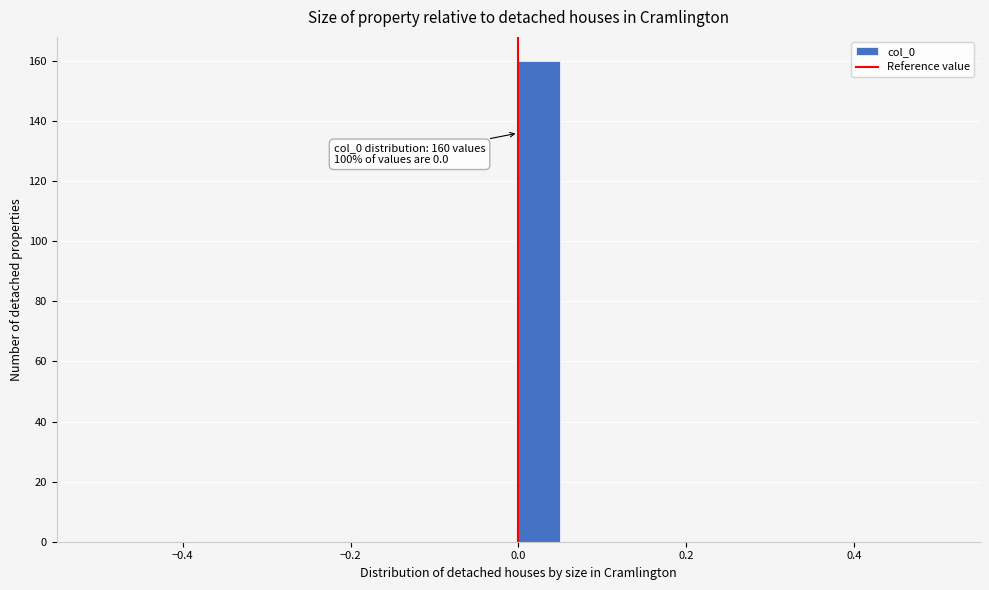

Read against the x-axis, roughly where is the centre of the tallest bar?

0.02